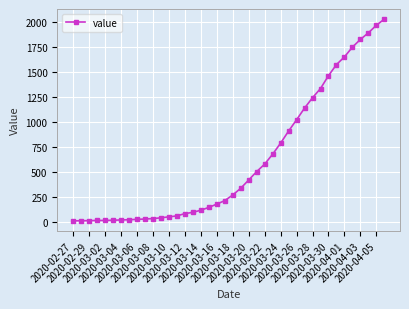

What is the sum of all values?

24656